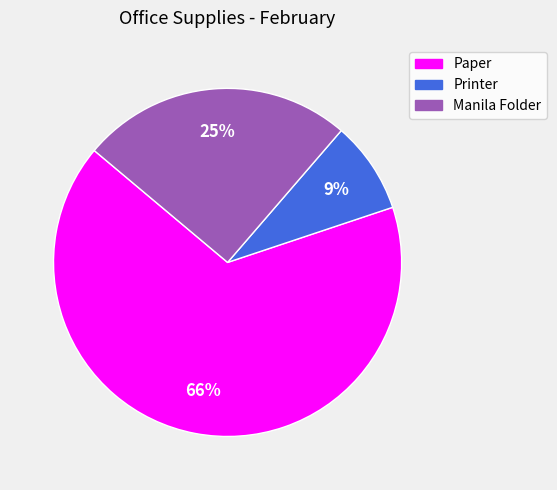

Rank the categories by value from lowest to highest.

Printer, Manila Folder, Paper